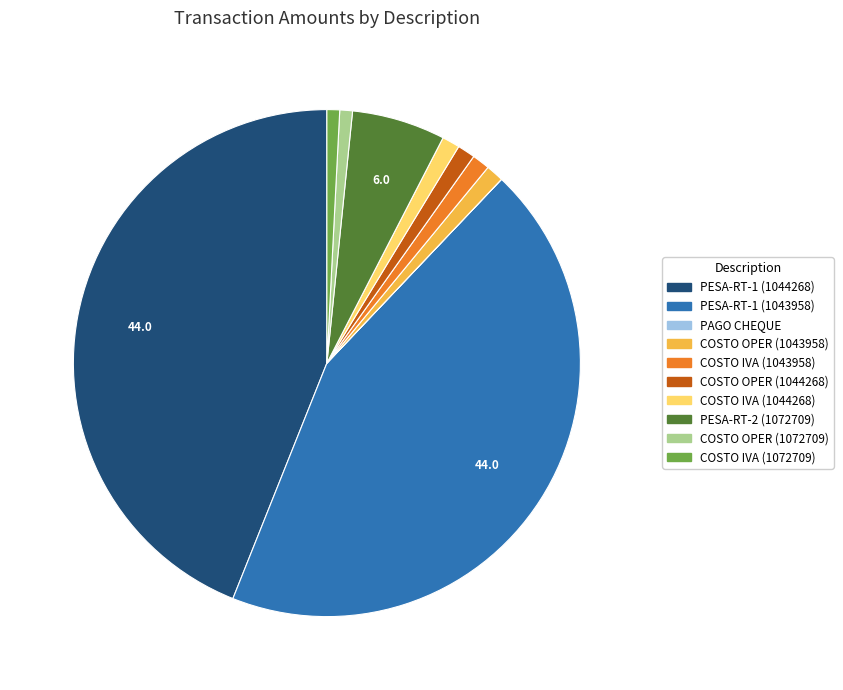

Is the sum of PESA-RT-1 (1044268) and PESA-RT-1 (1043958) greater than half?

Yes